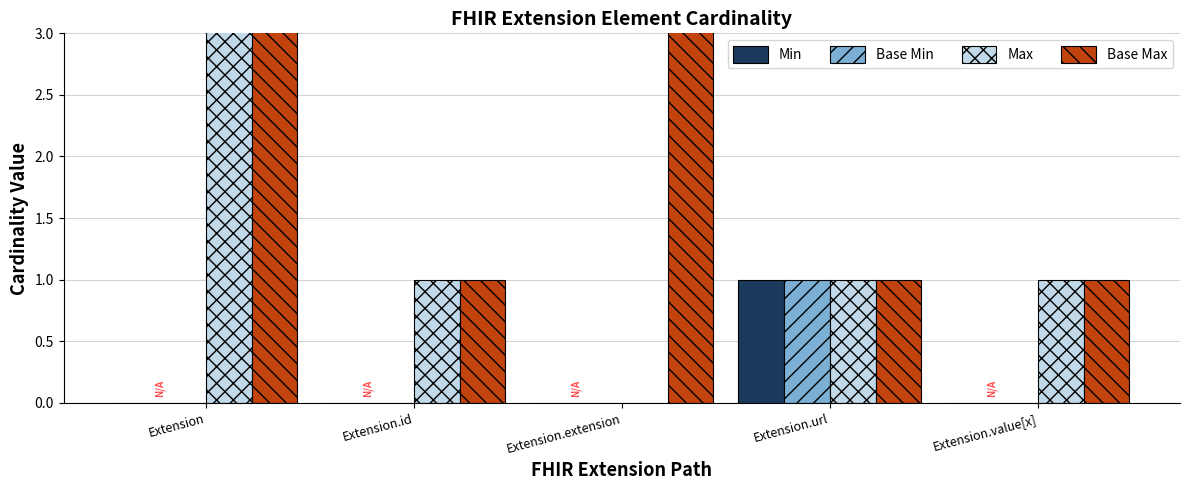

What is the difference between the Base Max values at Extension.url and Extension.extension?

998